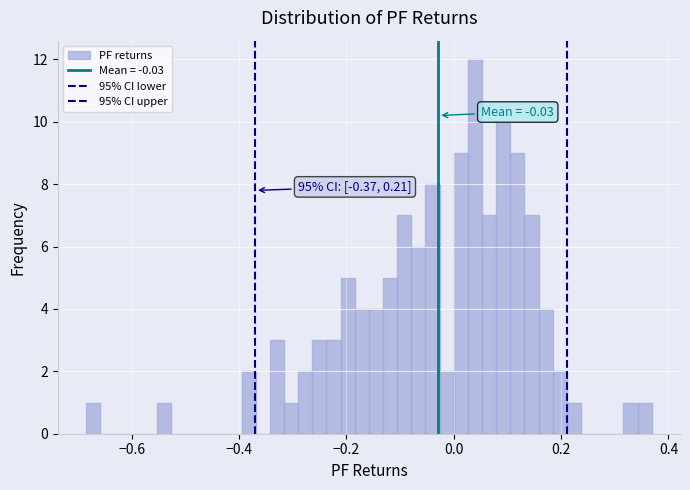

Around what value on the x-axis is the tallest bar? Give the approximate position of its centre, as read against the axis.

0.04